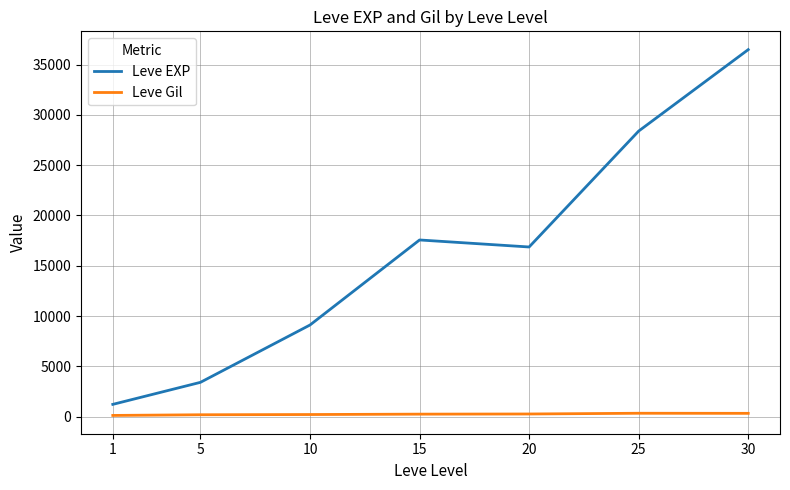

What is the sum of all Leve EXP values?

113039.2